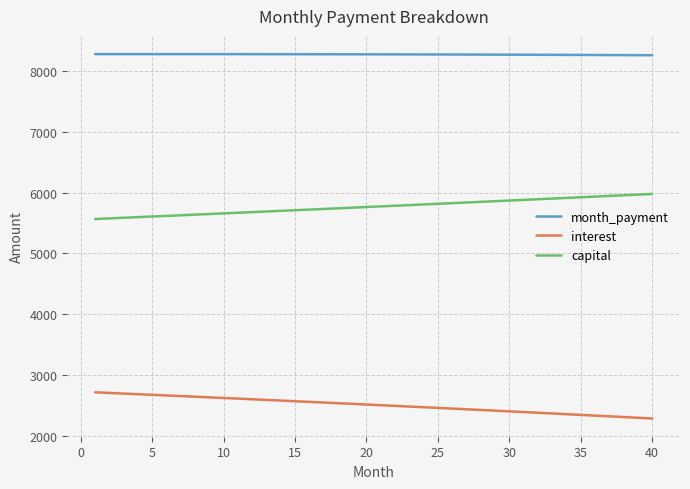

What is the difference between the maximum and minimum values in the interest series?

430.5